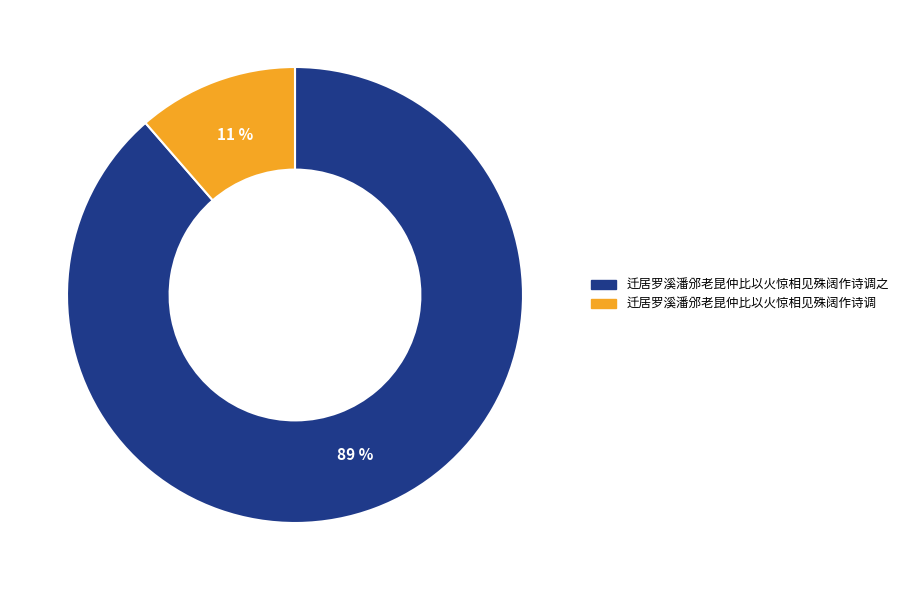

Which has a higher value, 迁居罗溪潘邠老昆仲比以火惊相见殊阔作诗调 or 迁居罗溪潘邠老昆仲比以火惊相见殊阔作诗调之?

迁居罗溪潘邠老昆仲比以火惊相见殊阔作诗调之